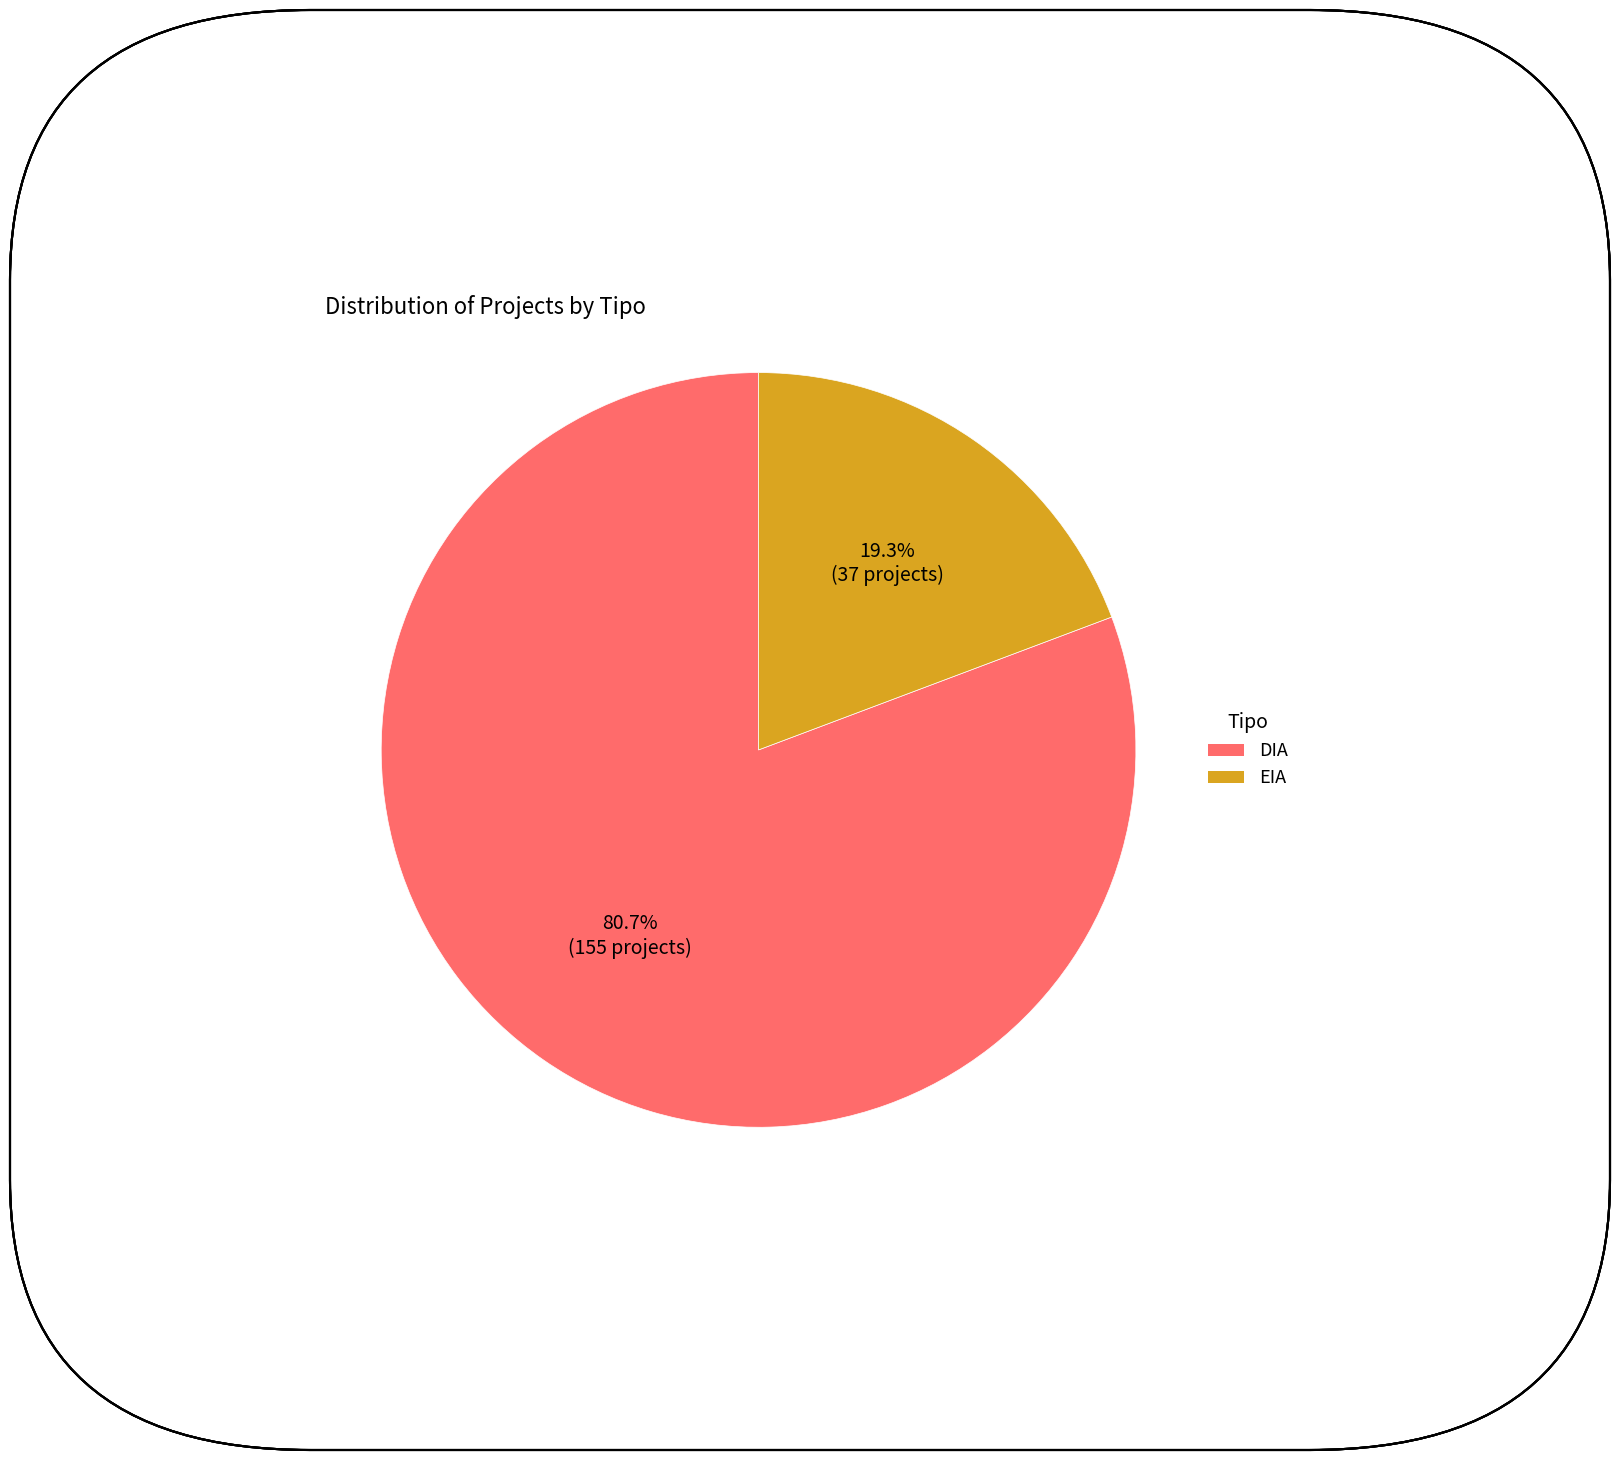

How many segments does this pie chart have?

2